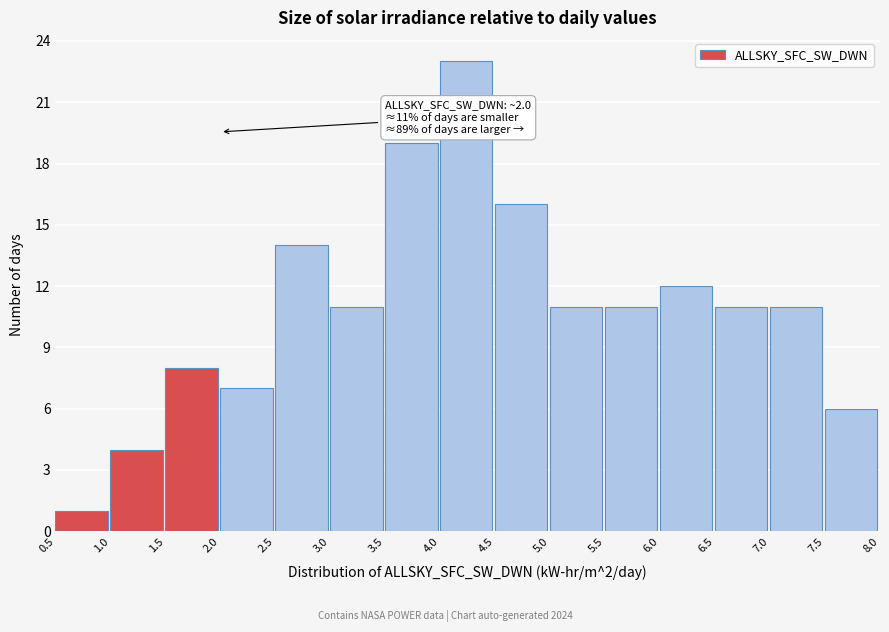

Over which range of the x-axis is the bar tallest?

4.0 to 4.5